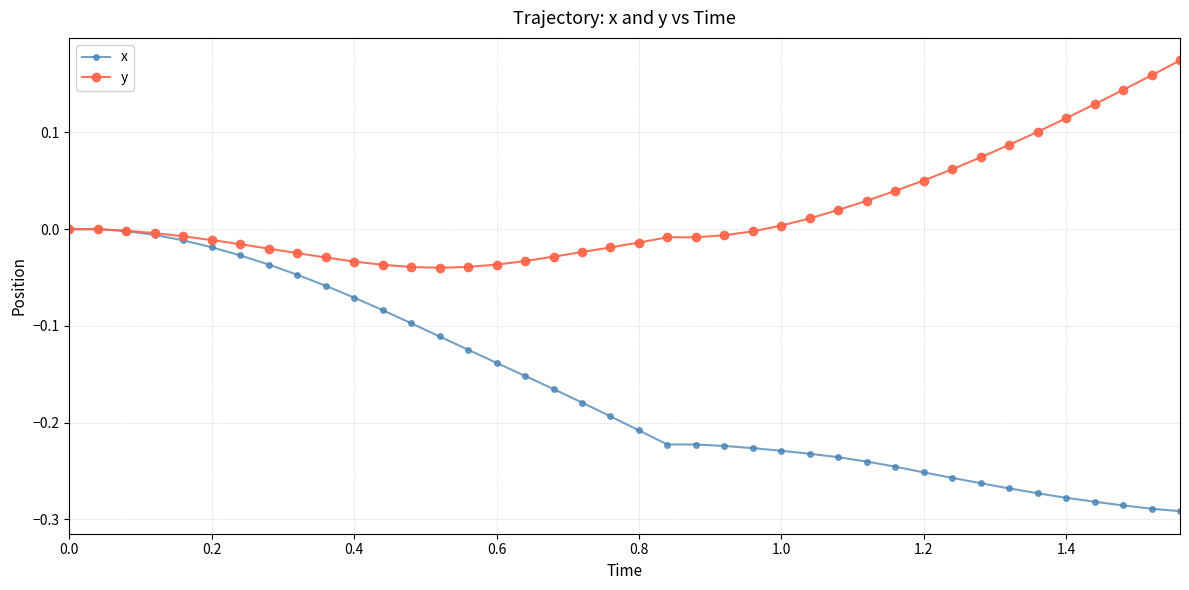

Rank the series by their average value, from highest to lowest.

y, x